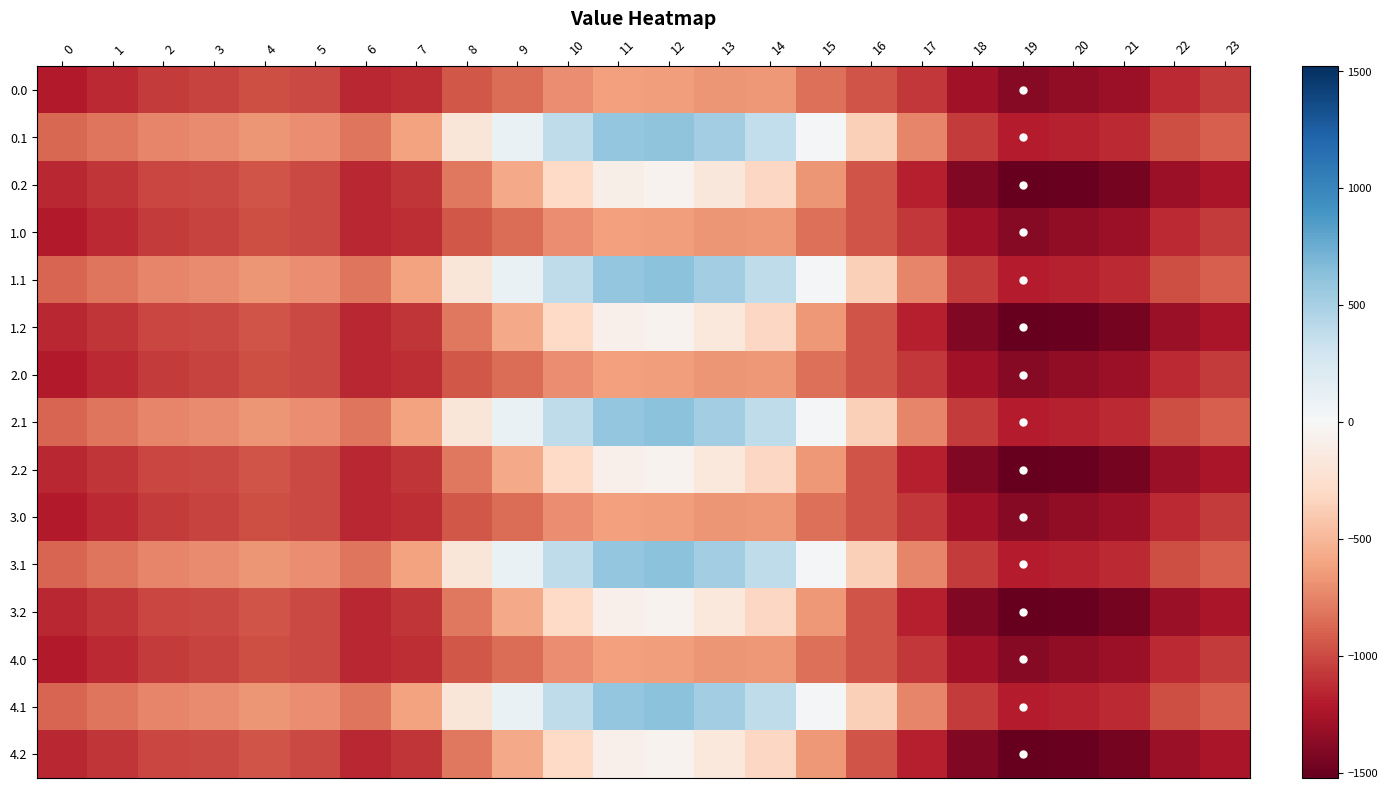

How many series are shown in this chart?

15